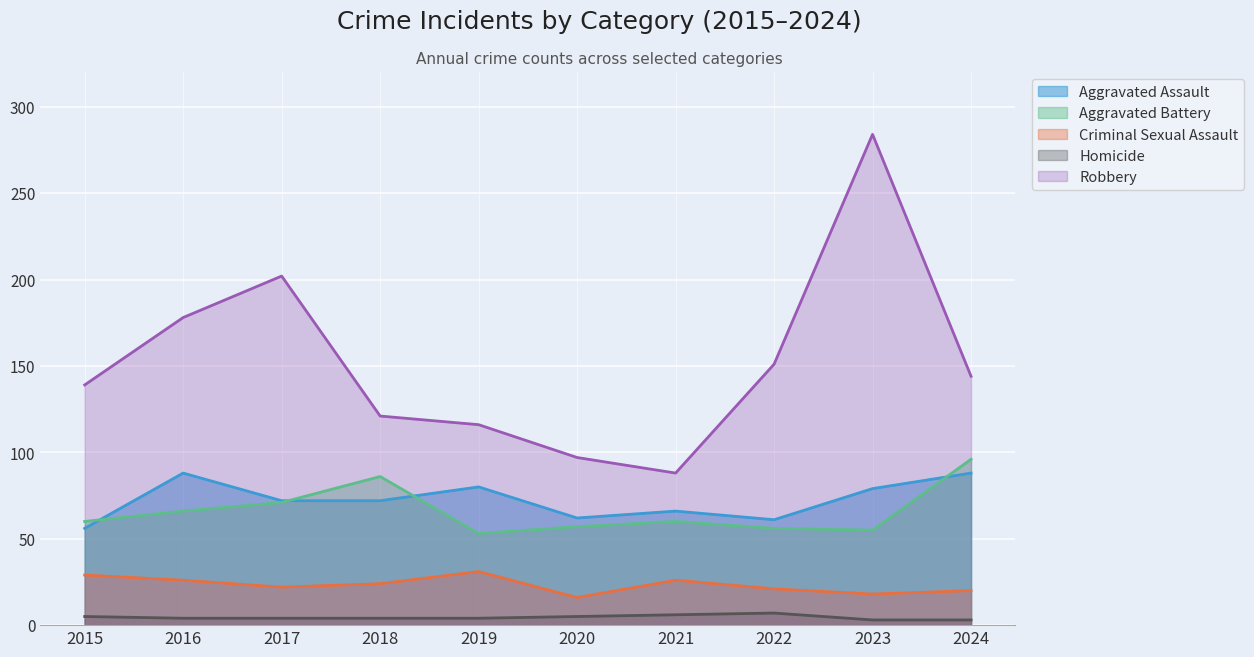

Which series has the largest range (max minus min)?

Robbery